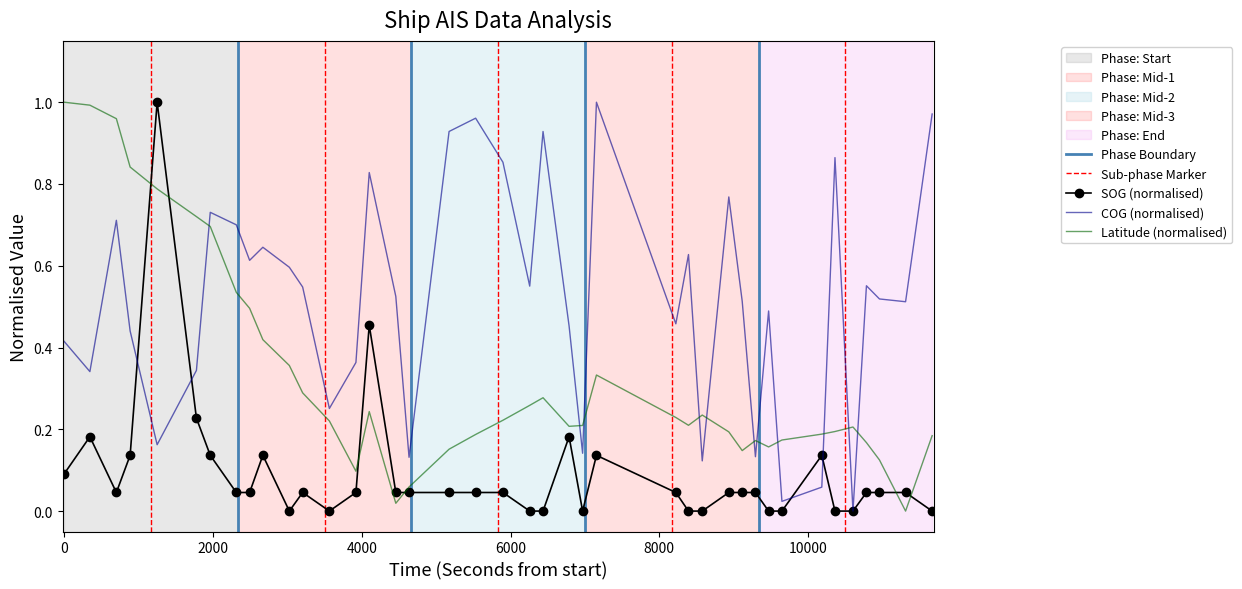

How many times do Latitude (normalised) and SOG (normalised) cross each other?

6